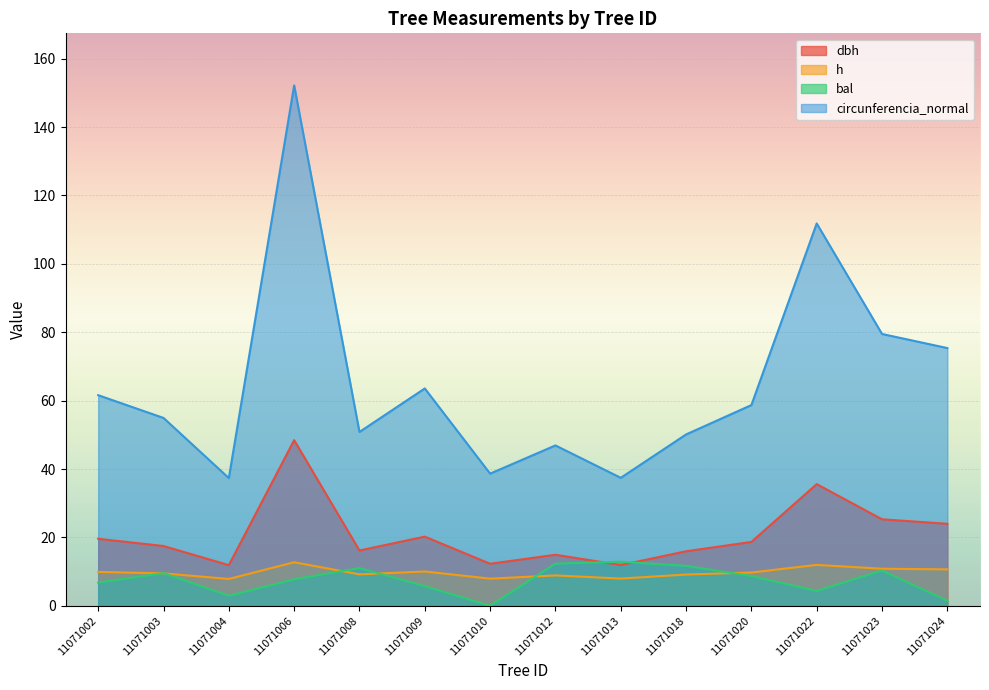

How many values in the h series are below 9?

4